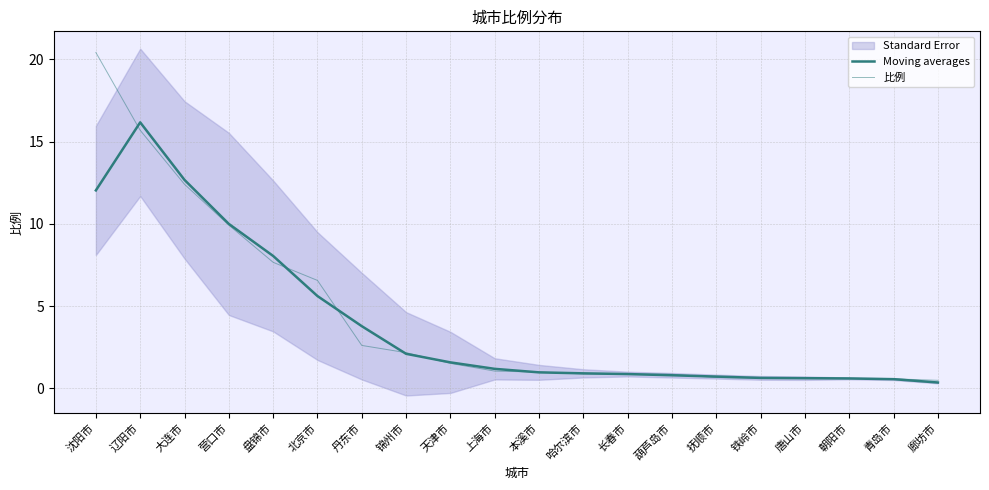

Reading right to left, list all the values displayed in this chart.

Moving averages: 0.4	0.6	0.6	0.6	0.6	0.7	0.8	0.9	0.9	1.0	1.2	1.6	2.1	3.8	5.6	8.0	10.0	12.7	16.2	12.0
比例: 0.5	0.6	0.6	0.6	0.6	0.7	0.9	0.9	0.9	1.0	1.1	1.5	2.2	2.6	6.6	7.7	9.9	12.4	15.7	20.4